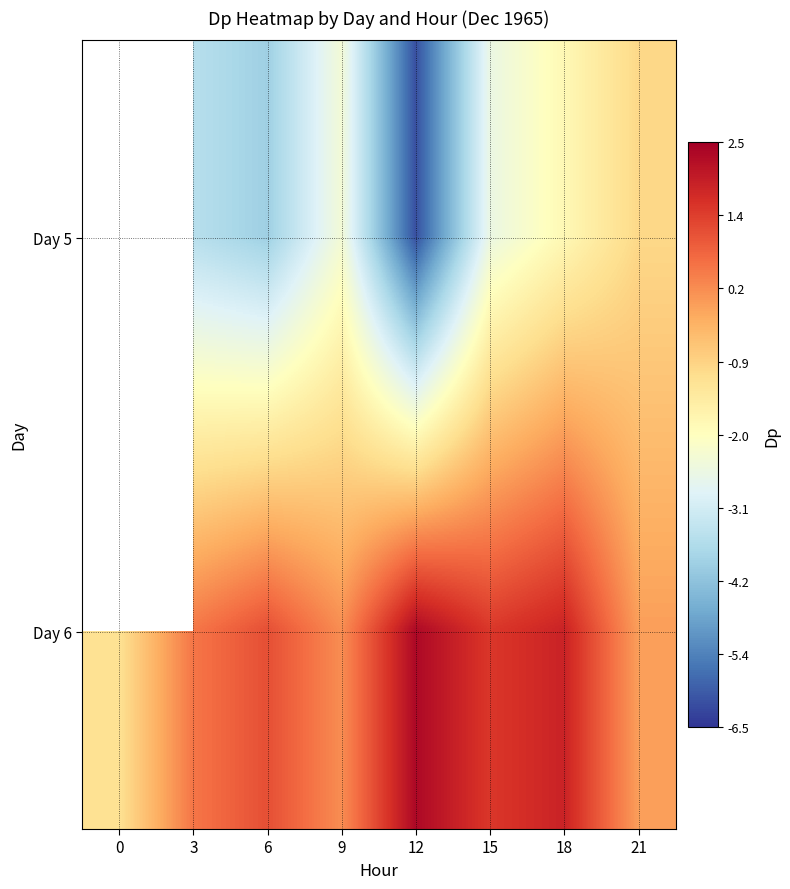

Between 18 and 15, which is larger?

18